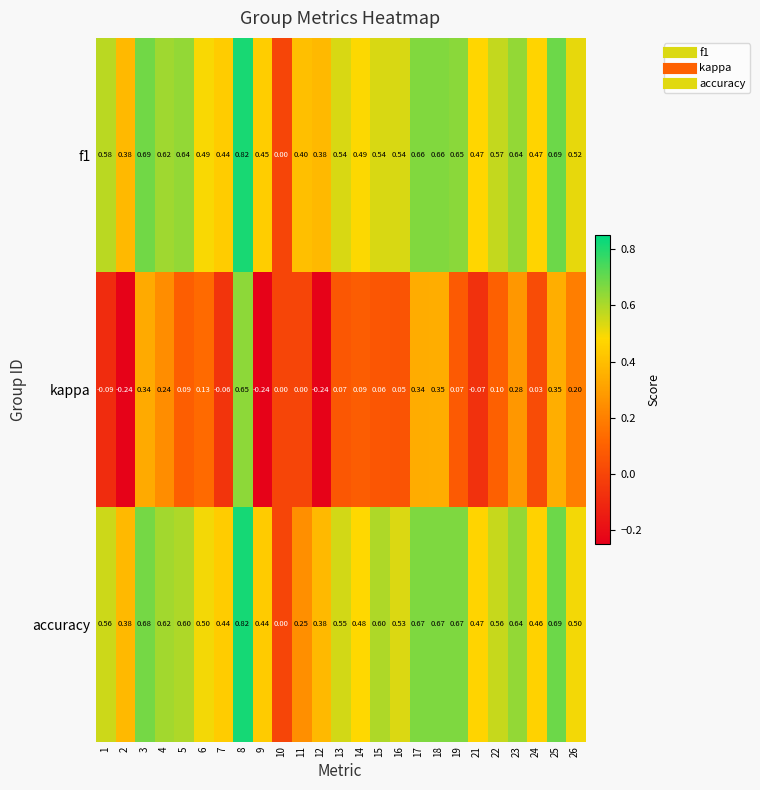

Which series has the widest spread of values?

kappa